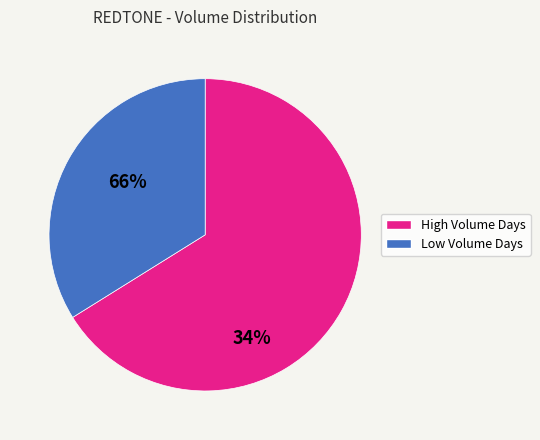

Is there any slice that represents more than half of the pie?

Yes